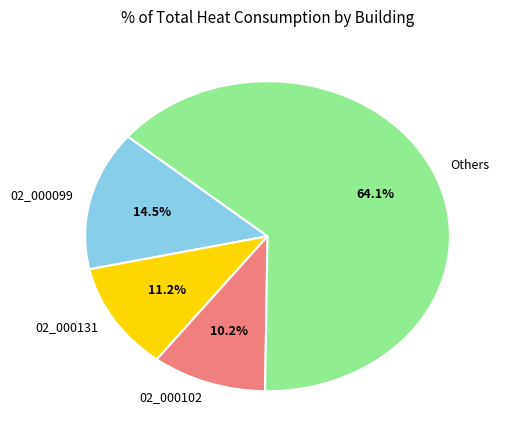

Combined, what portion of the pie is 02_000099 and 02_000102?

24.7%